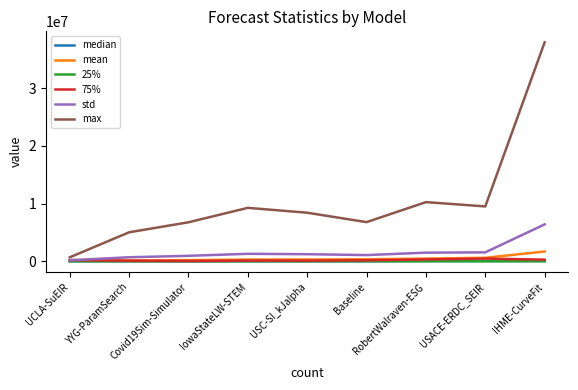

What is the difference between the highest and lowest values at IowaStateLW-STEM?

9257950.5